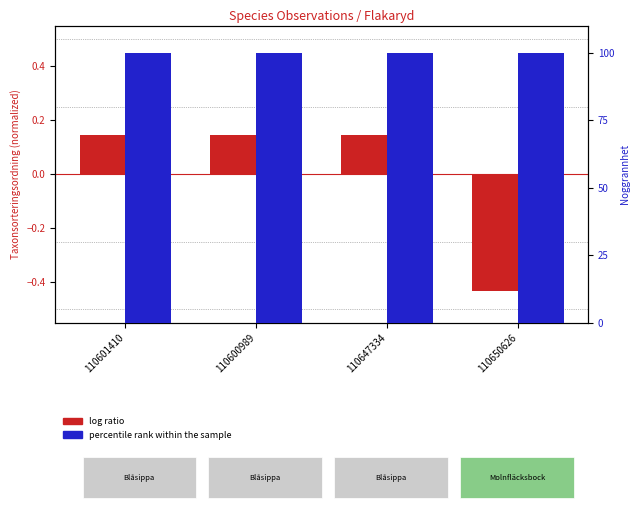

Reading left to right, list all the values displayed in this chart.

log ratio: 0.1	0.1	0.1	-0.4
percentile rank within the sample: 100.0	100.0	100.0	100.0